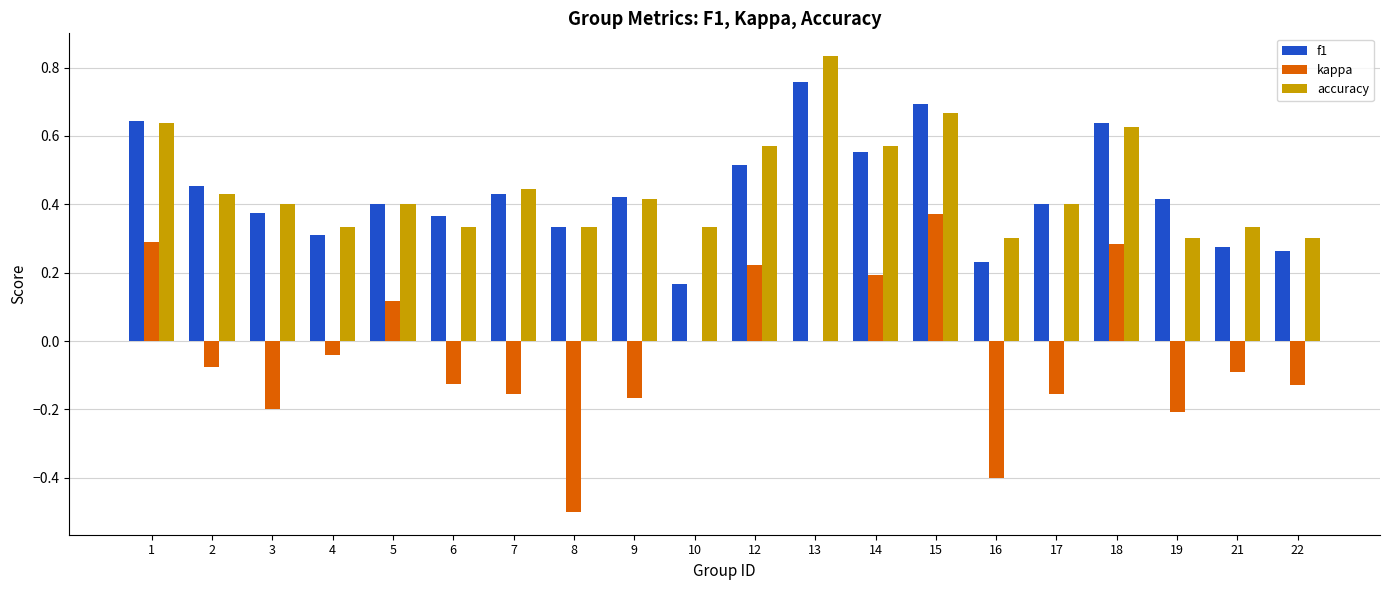

What are all the series names shown in the legend?

f1, kappa, accuracy